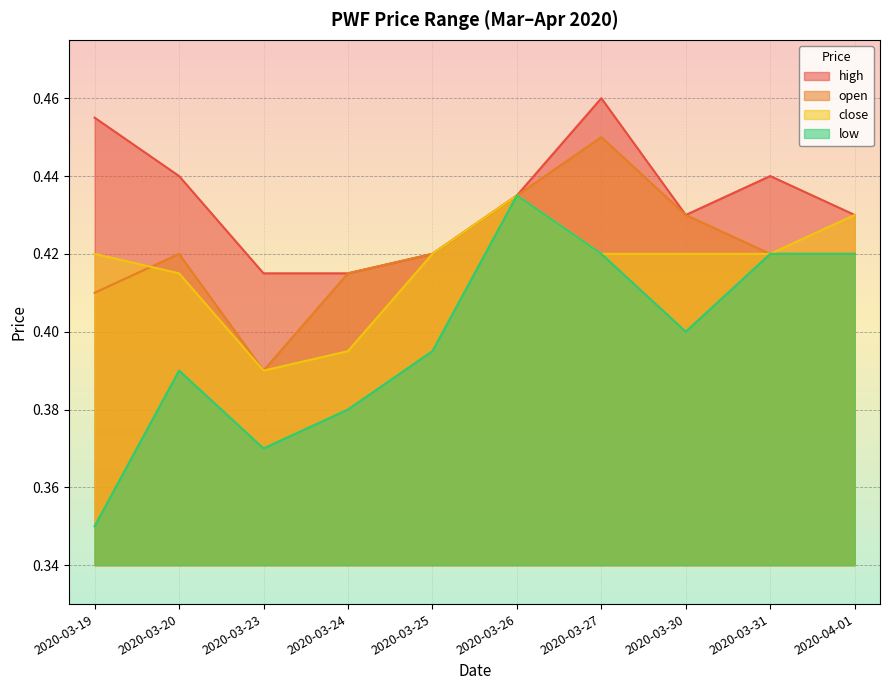

What position from the right is 2020-03-20?

9